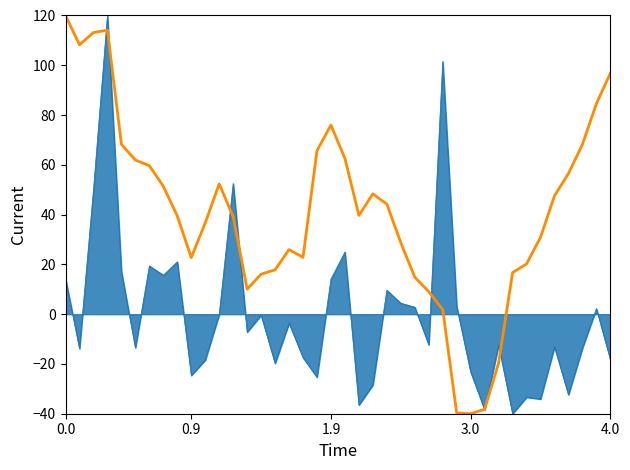

What is the smallest value displayed?

-40.0